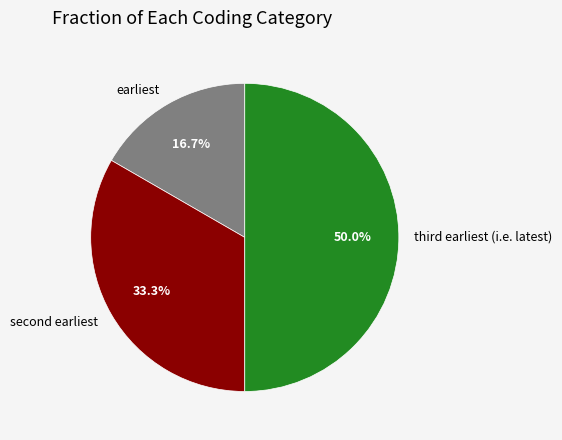

To the nearest percent, what percentage of the pie is earliest?

17%